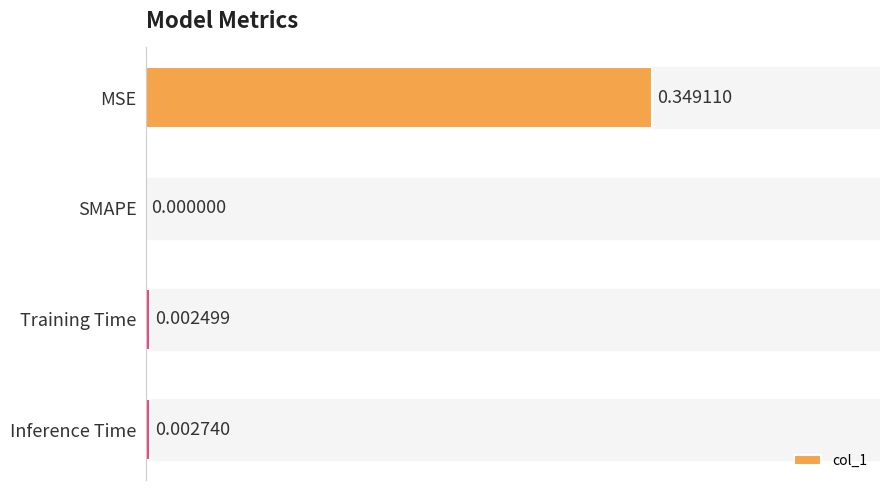

Where is the data nearest to the value 0?

SMAPE